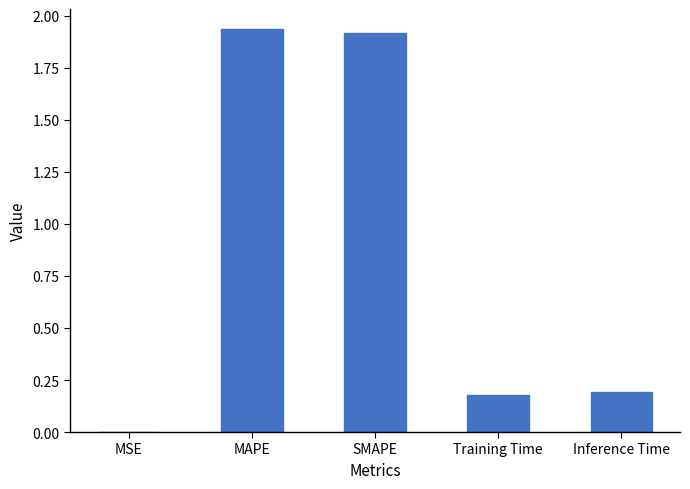

Count the number of categories in the chart.

5